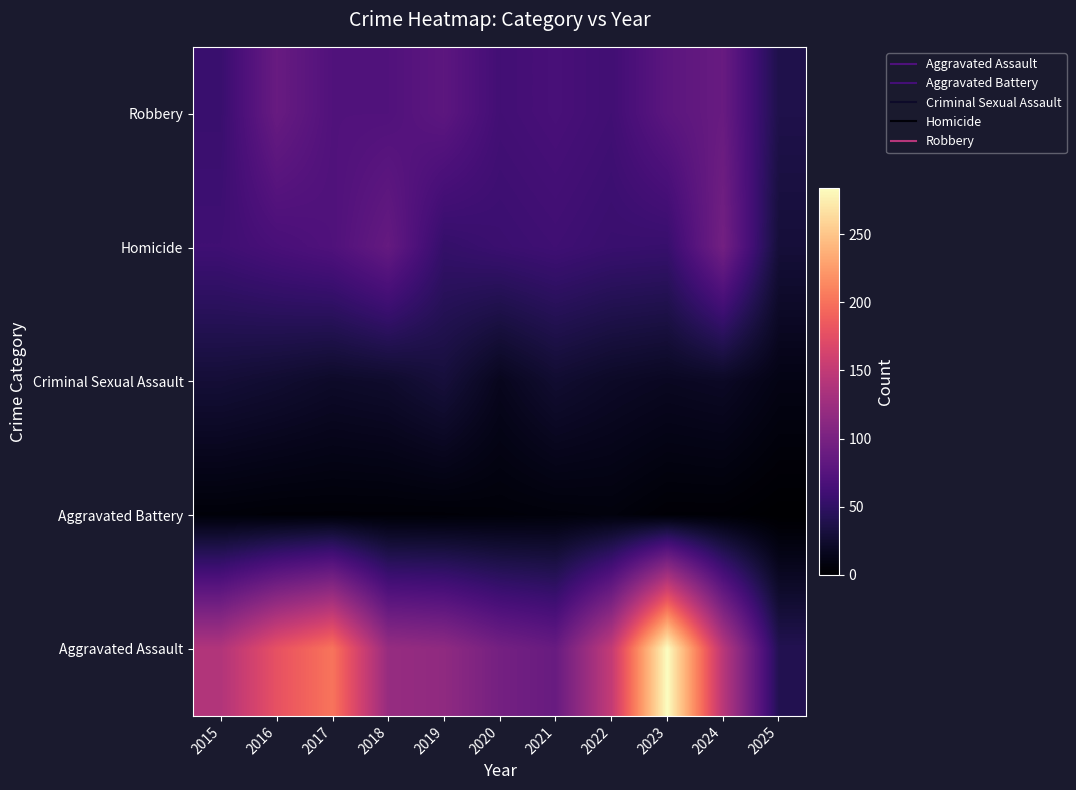

What is the total value across all series at 2021?

246